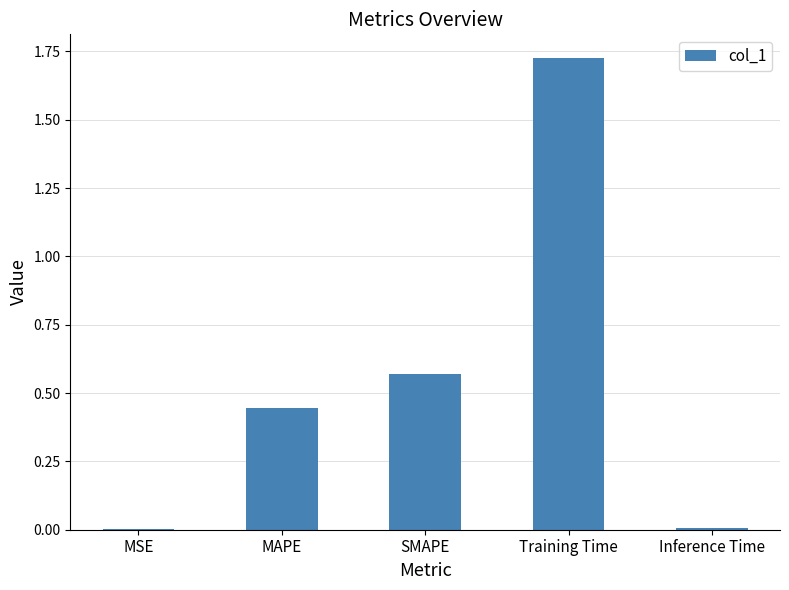

What is the sum of all values?

2.7